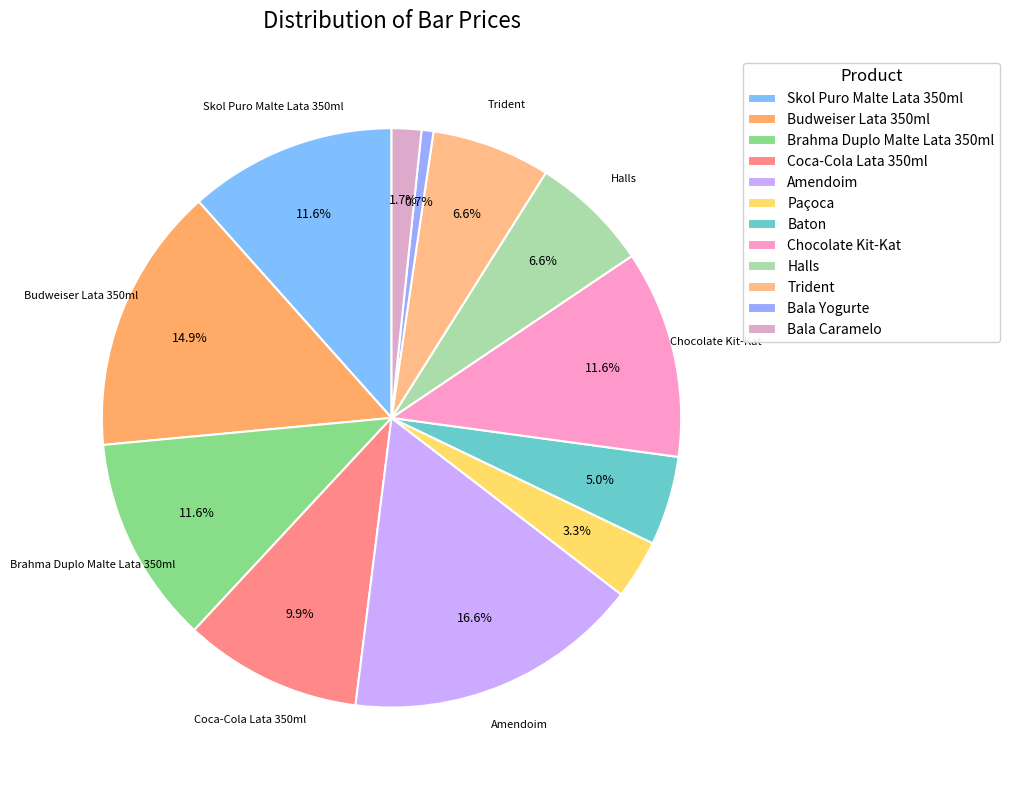

What percentage do Coca-Cola Lata 350ml and Budweiser Lata 350ml together represent?

24.8%